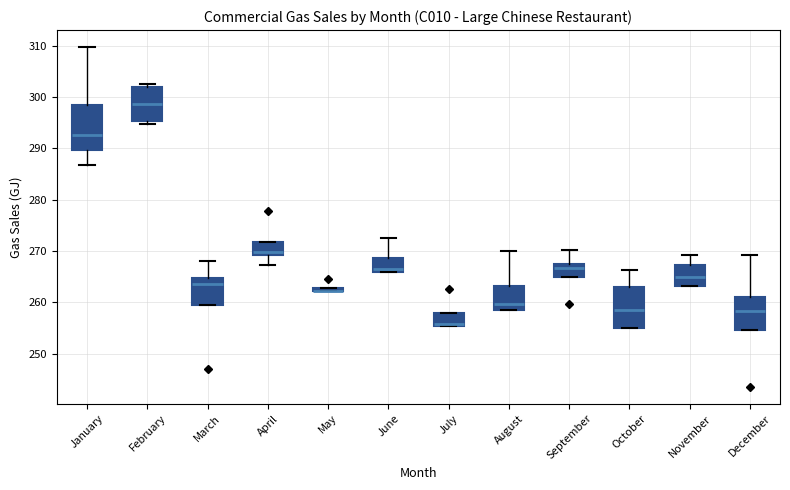

Where does the median line of the box for April sit on the y-axis? The values are not printed on the chart, so give them approximately, as read against the axis.

270